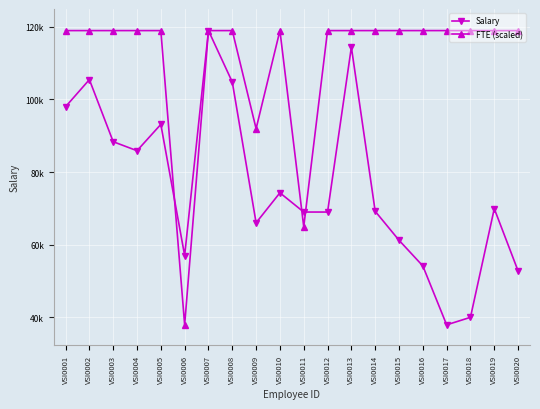

Between VSI0016 and VSI0018, which series saw the biggest shift?

Salary